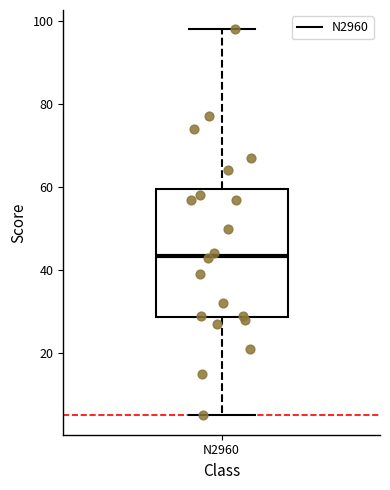

Read this box plot against the y-axis: the position of the median line, the range covered by the box, and the ends of both whiskers. The values are not printed on the chart, so give them approximately, as read against the axis.

median 44, box 28 to 60, whiskers 6 to 98